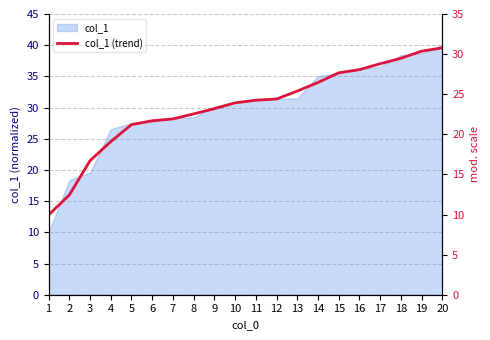

What is the sum of all values?

602.1